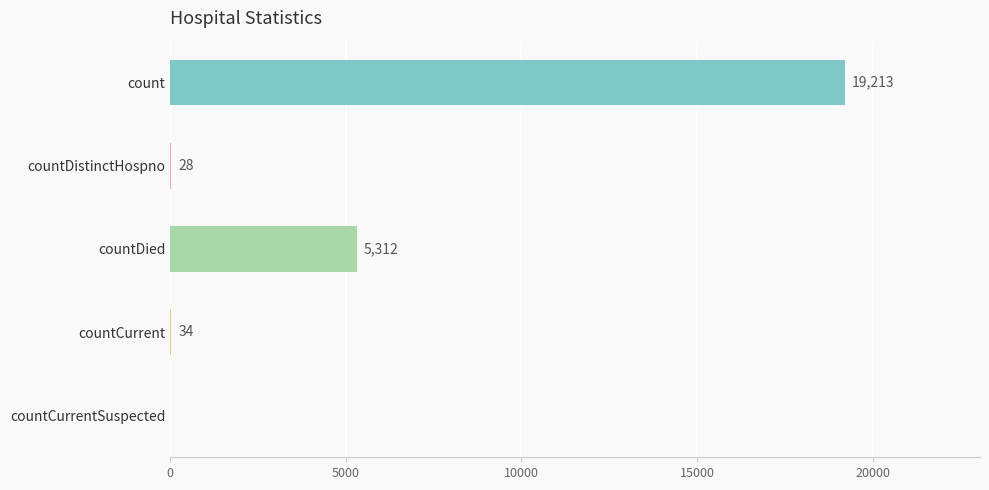

What is the sum of all values?

24587